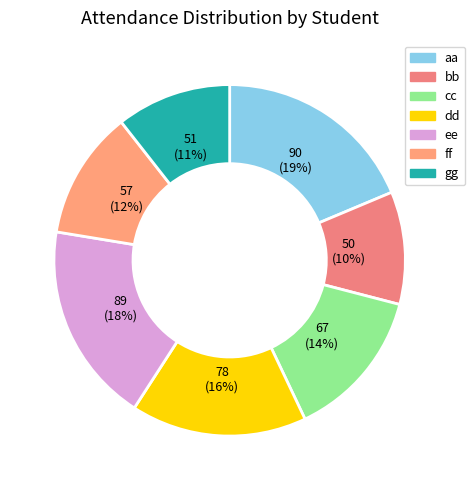

How many segments does this pie chart have?

7